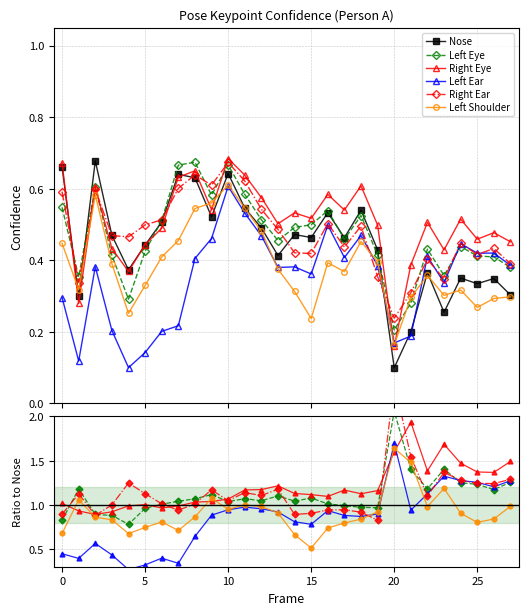

How many interior local peaks does the Left Shoulder series have?

6